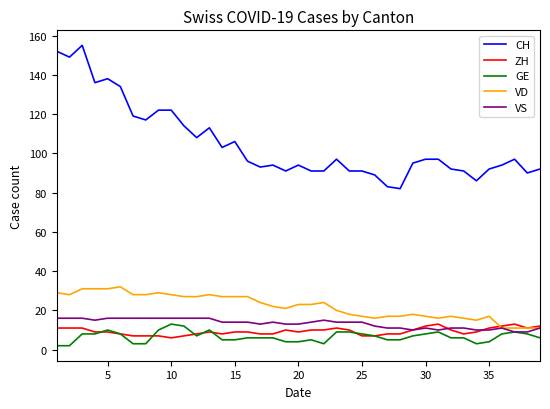

Count the number of categories in the chart.

39